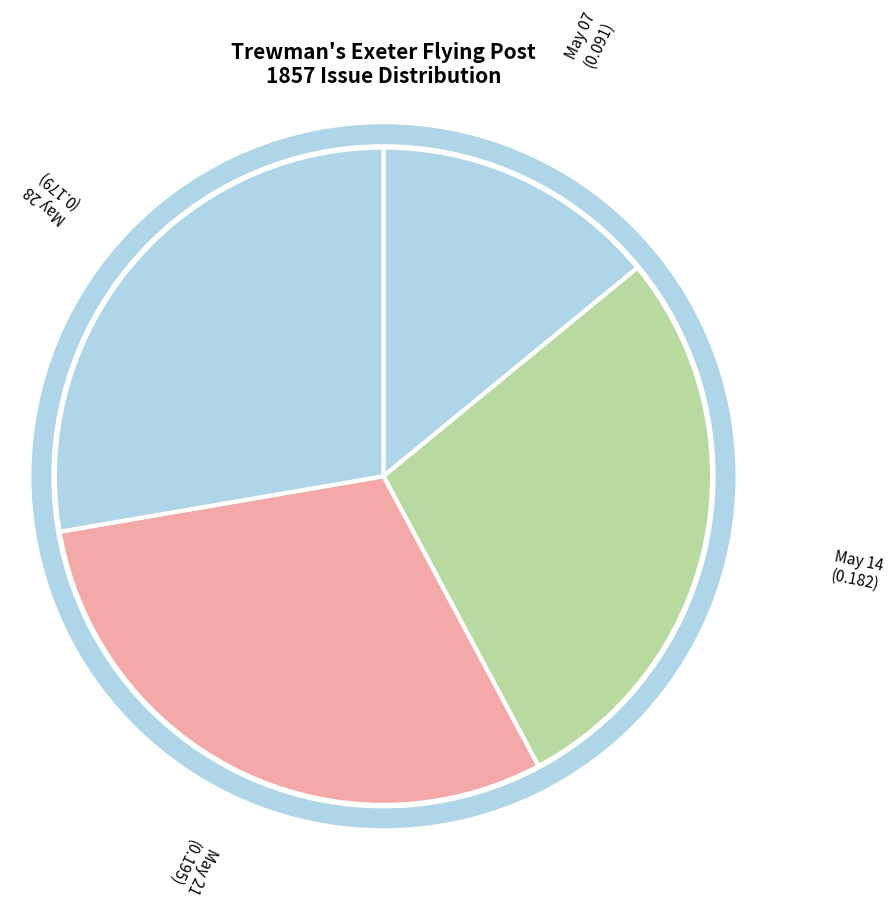

Count the number of slices in the pie.

4